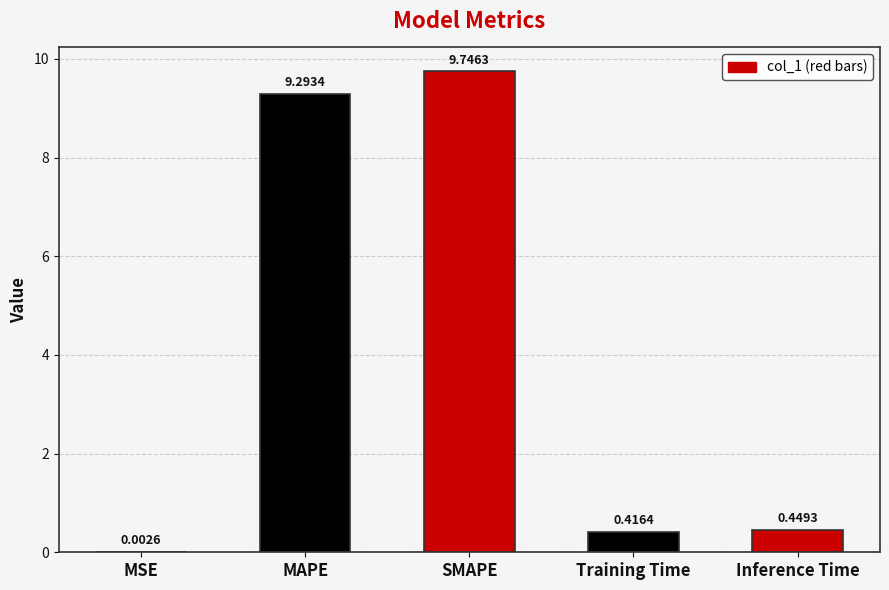

At which category does the chart reach its peak across all series?

SMAPE